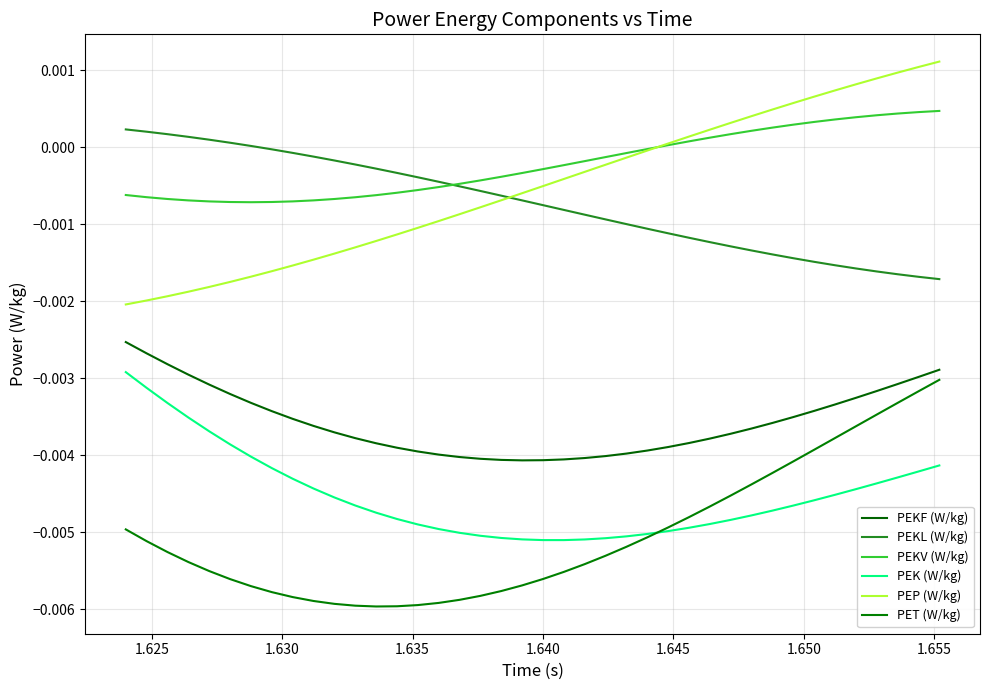

True or false: PEKV (W/kg) and PEKF (W/kg) intersect in this chart.

False